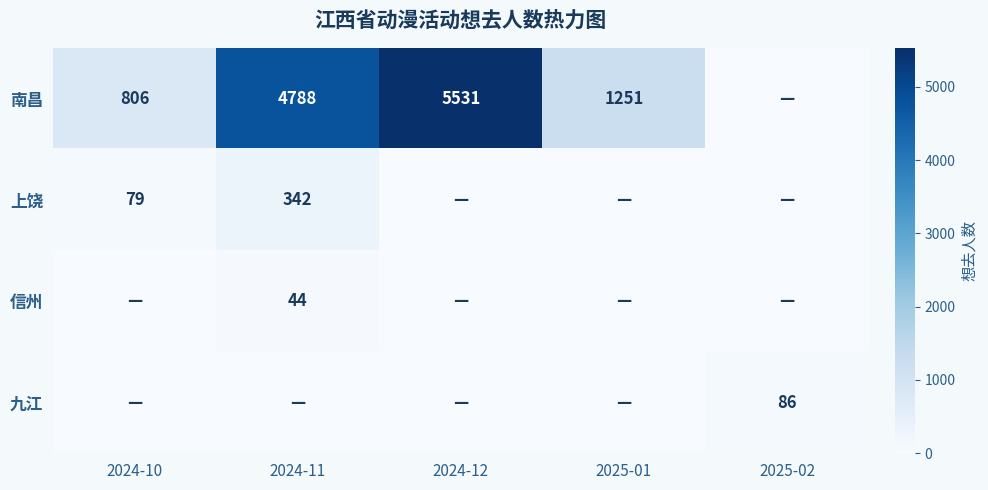

At which category is the sum across all series the highest?

2024-12